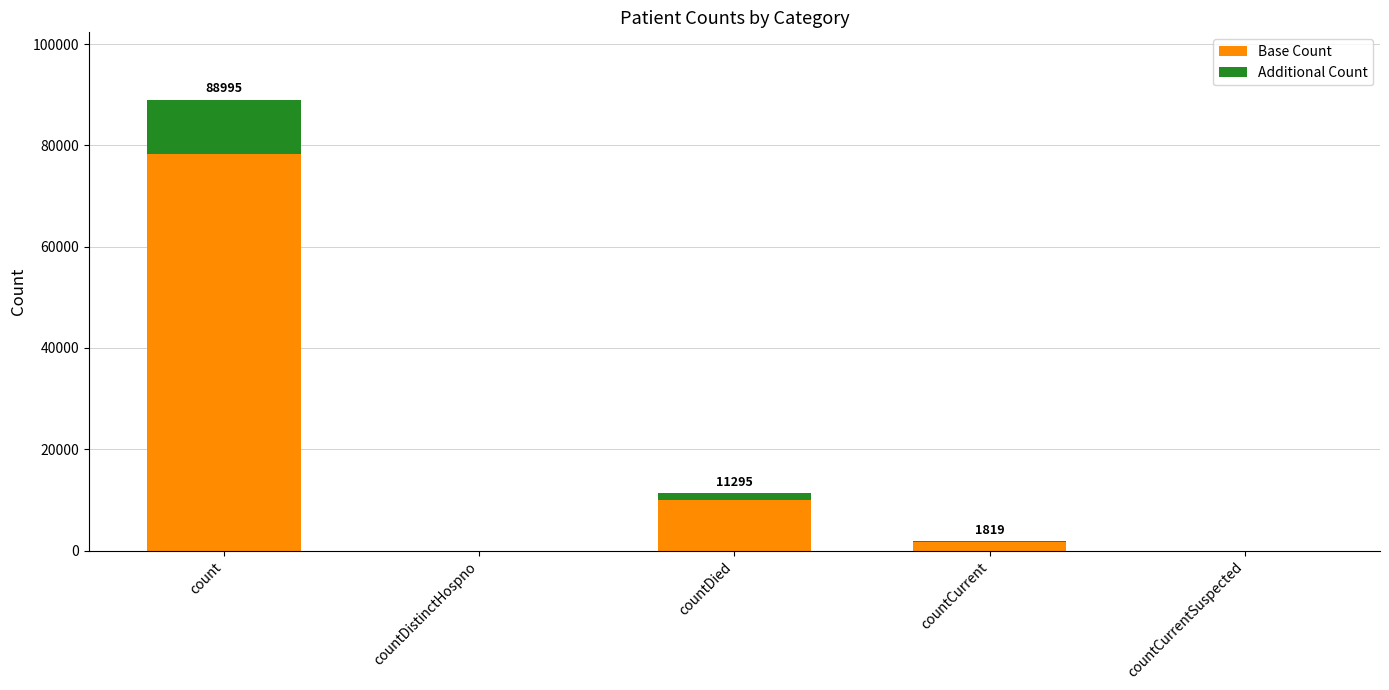

At which category is the sum across all series the highest?

count